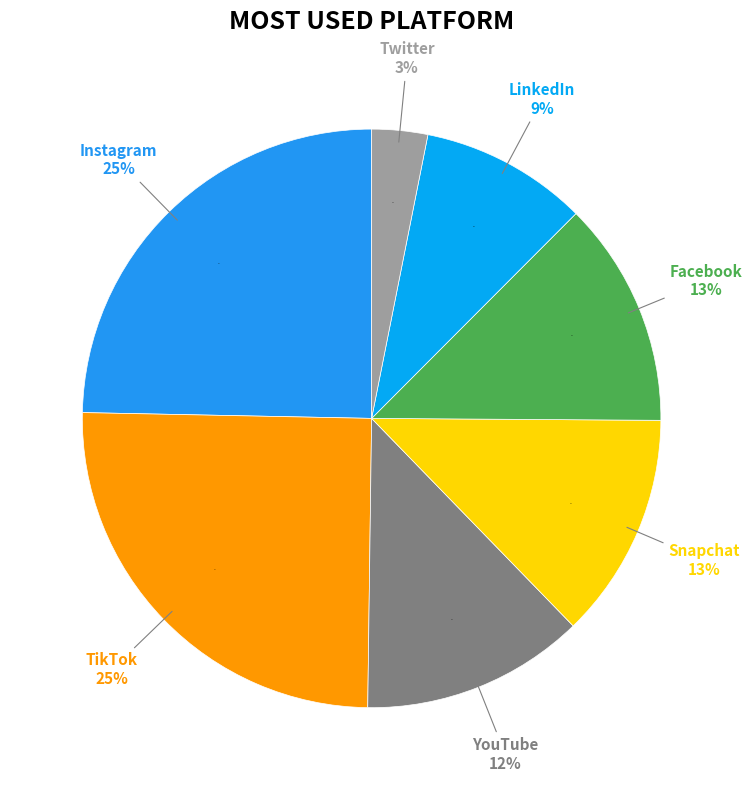

How many slices are in this pie chart?

7